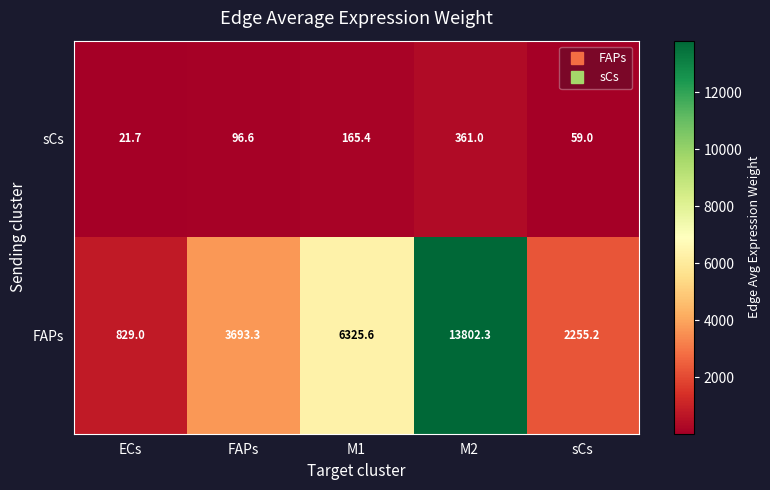

The sCs series shows 12.6 at ECs. True or false?

False